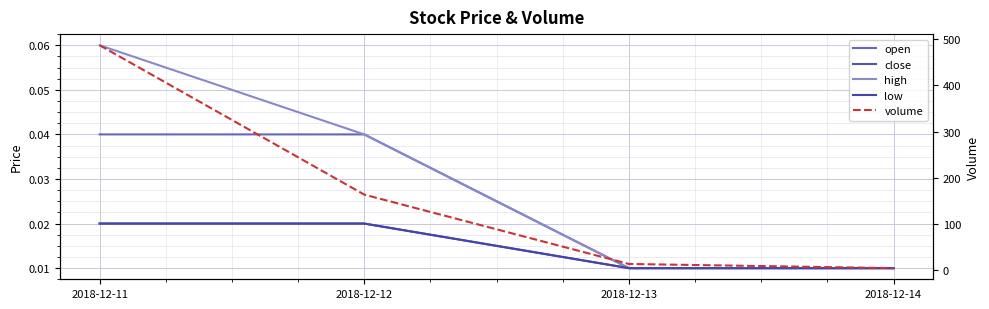

What is the spread (max minus min) of values at 2018-12-13?

14.0